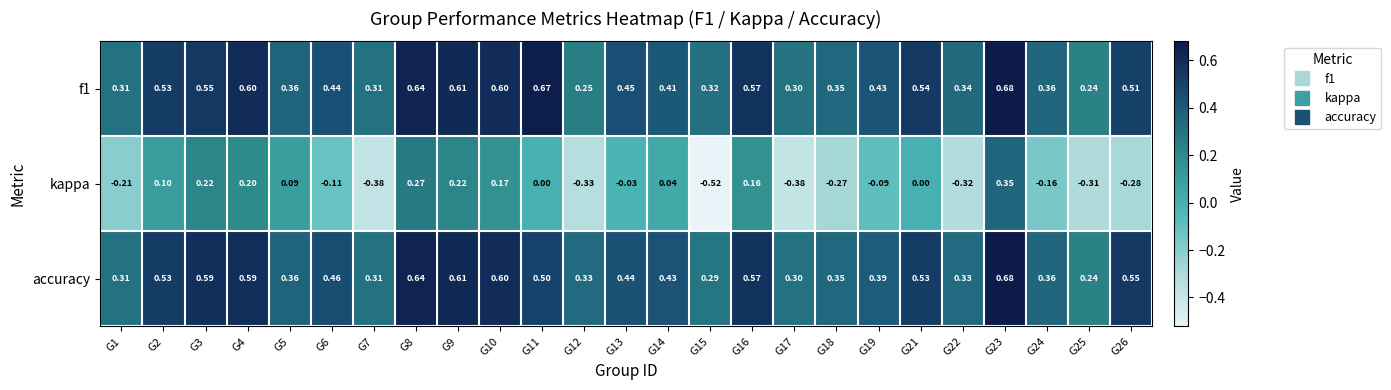

Between G7 and G19, which series saw the biggest shift?

kappa